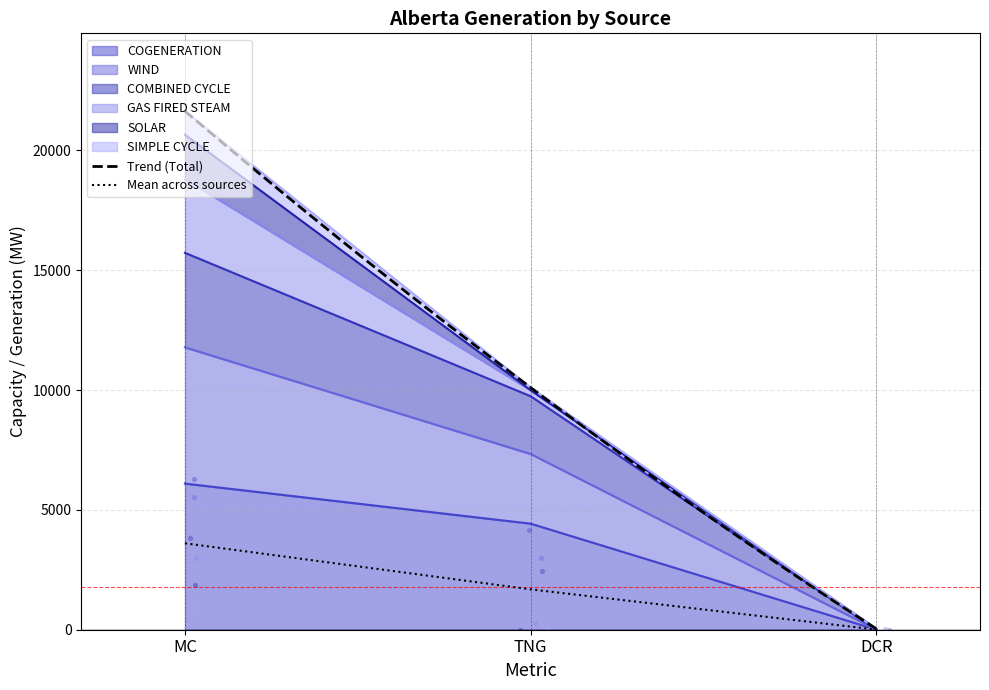

What is the total value across all series at DCR?

91.9